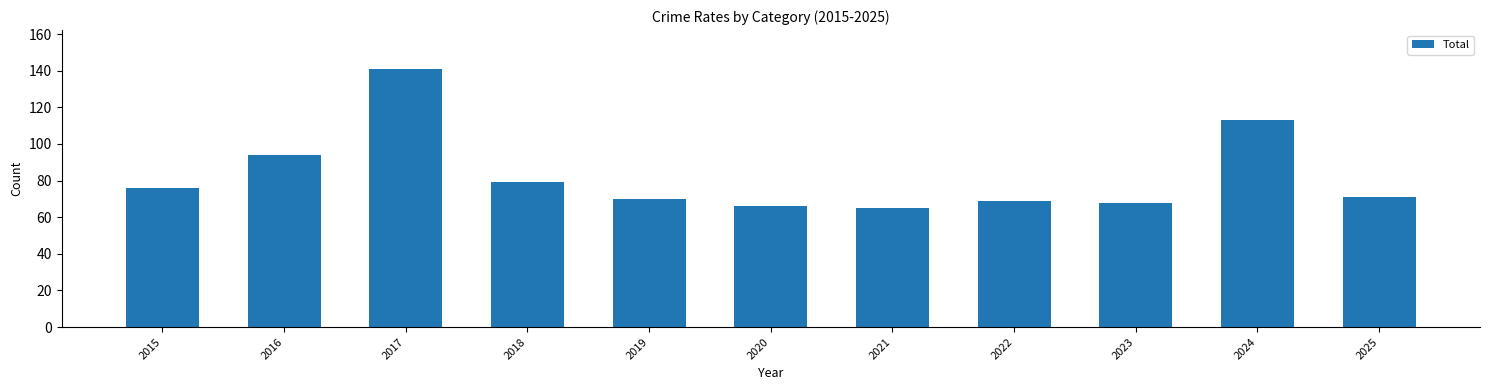

Approximately how many times larger is the value at 2015 compared to 2017?

0.5